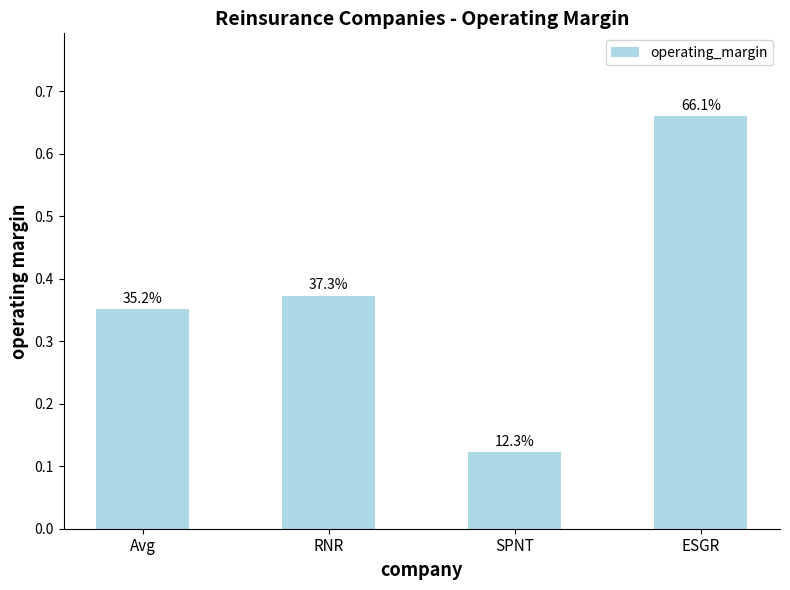

How many bars are there in total?

4